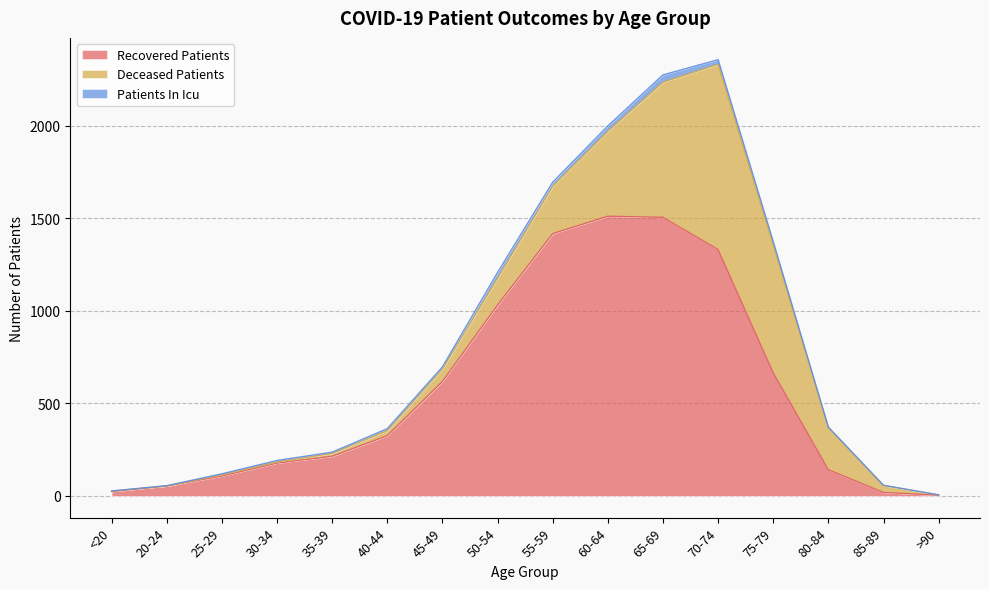

What is the difference between the highest and lowest values at 55-59?

1395